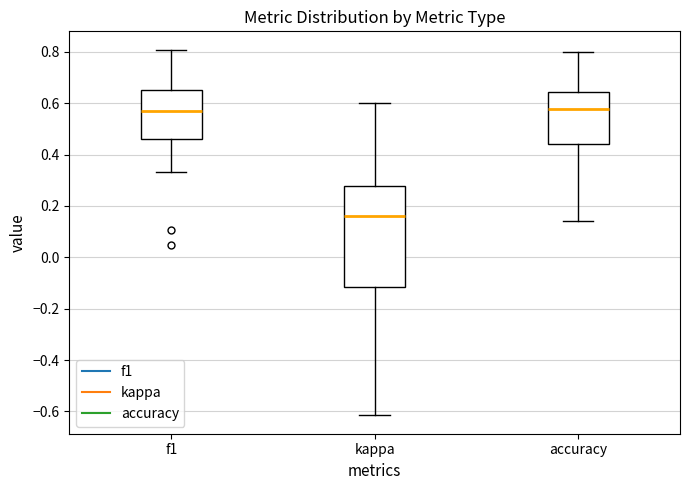

Reading left to right, transcribe this box plot: for each box, give where its median line is, the range the box spans, and where its two whiskers end, as read against the y-axis. The values are not printed on the chart, so give them approximately, as read against the axis.

f1: median 0.58, box 0.46 to 0.66, whiskers 0.34 to 0.80
kappa: median 0.16, box -0.12 to 0.28, whiskers -0.62 to 0.60
accuracy: median 0.58, box 0.44 to 0.64, whiskers 0.14 to 0.80